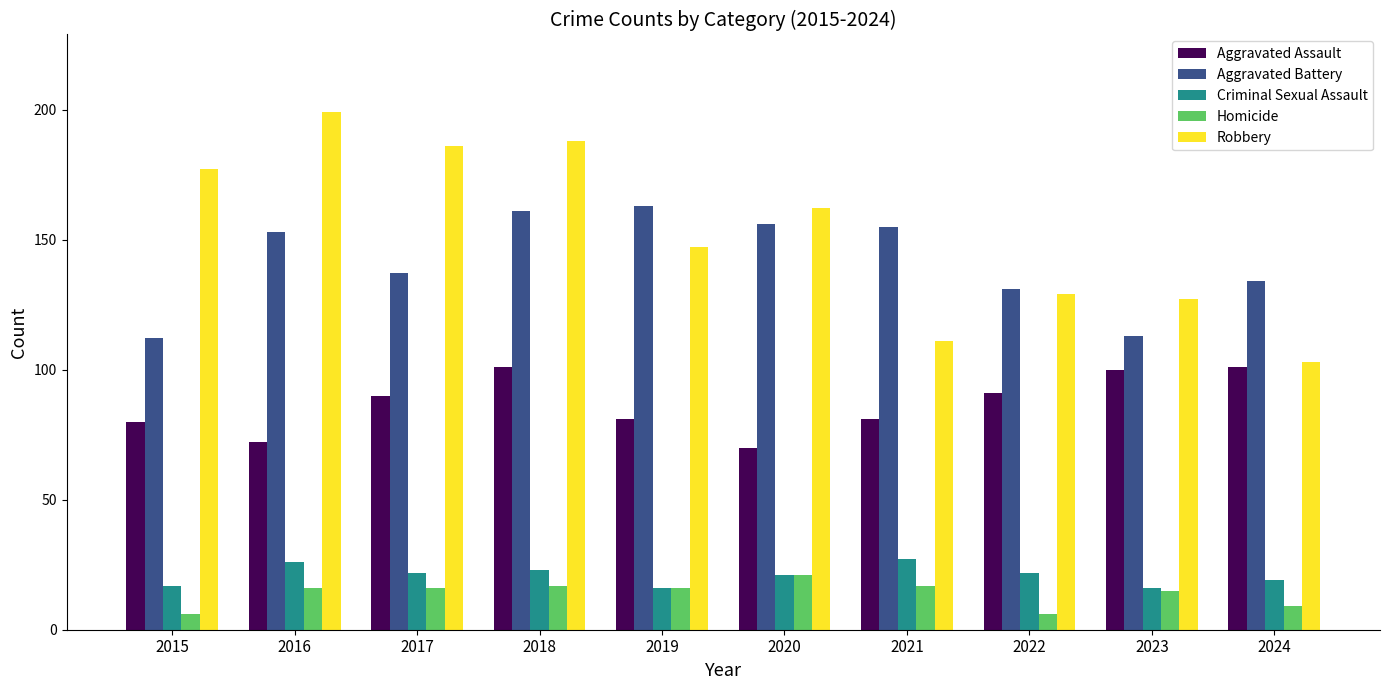

Which series has the largest total across all categories?

Robbery